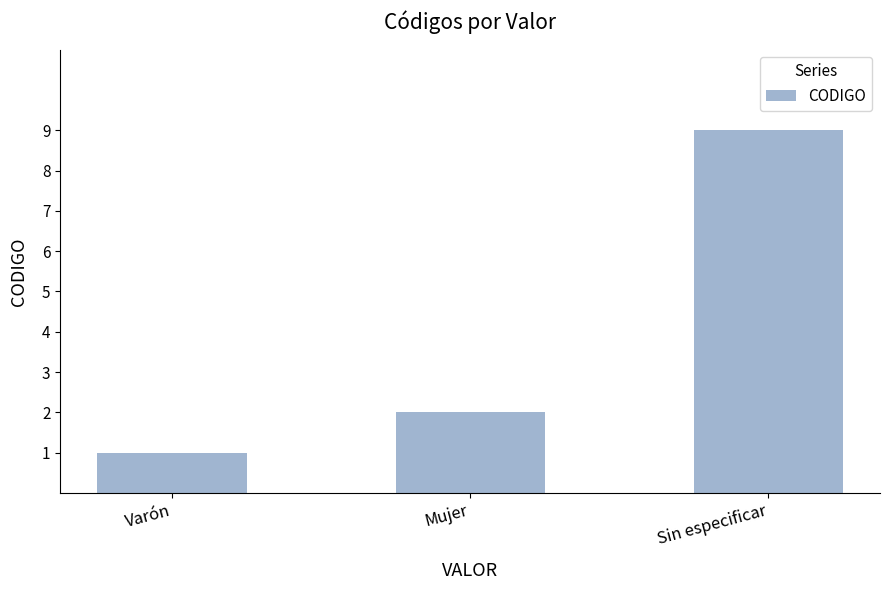

Rank the categories by value from highest to lowest.

Sin especificar, Mujer, Varón